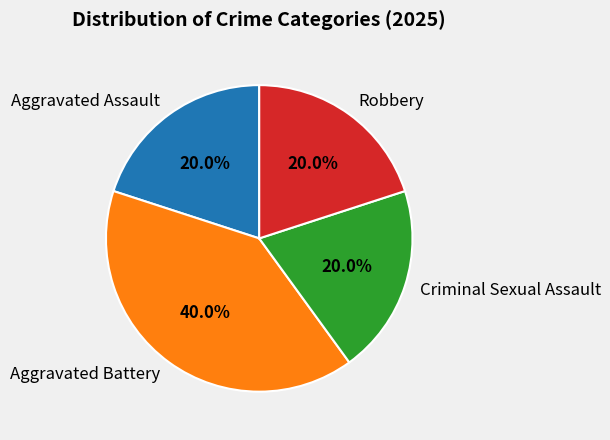

To the nearest percent, what is the combined percentage of Aggravated Battery and Robbery?

60%